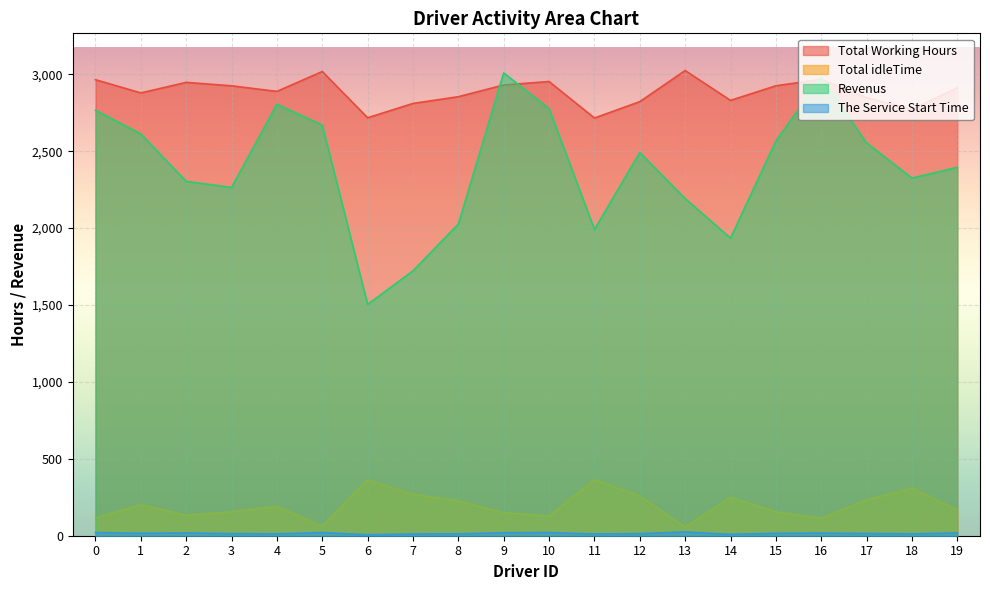

Between 1 and 11, which is larger?

1